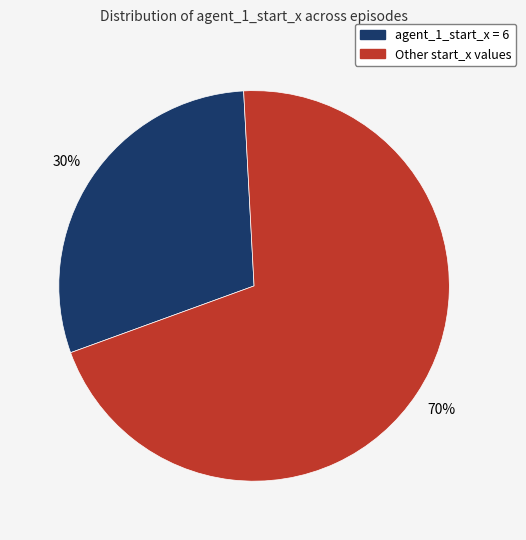

Is there any slice that represents more than half of the pie?

Yes